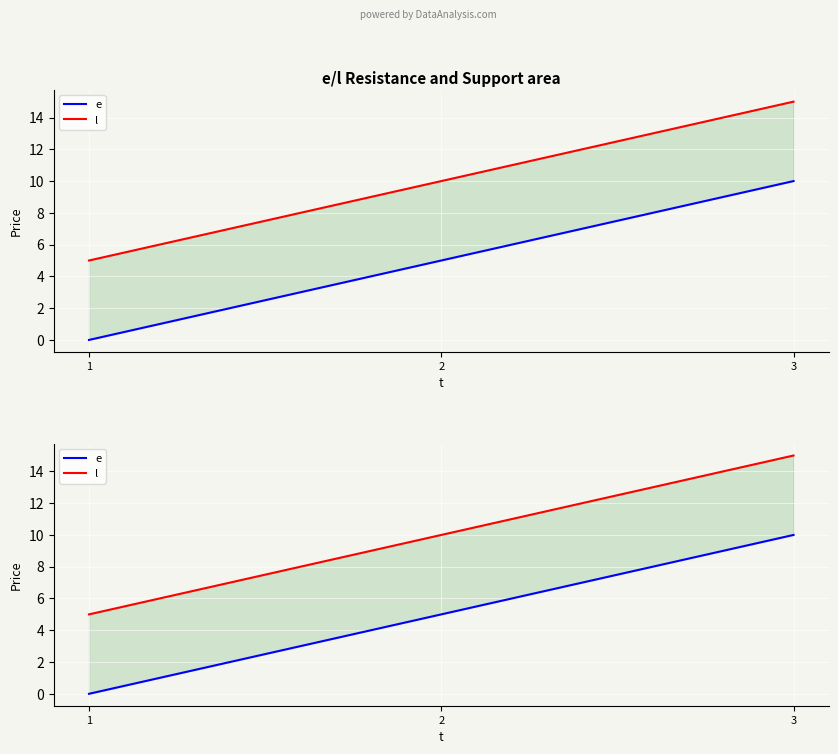

Is the value of l at 2 greater than the value of e at 1?

Yes